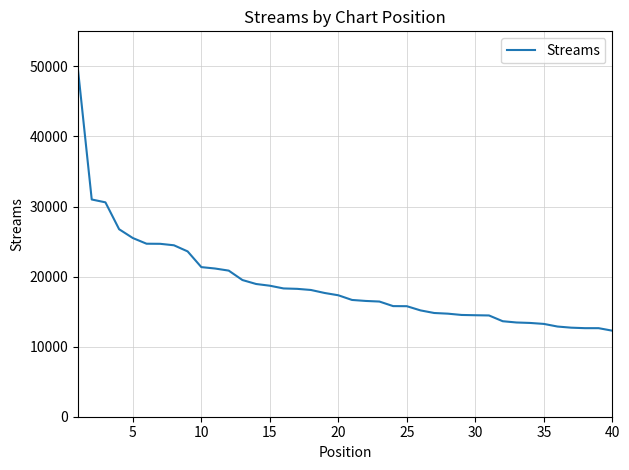

What is the smallest value displayed?

12278